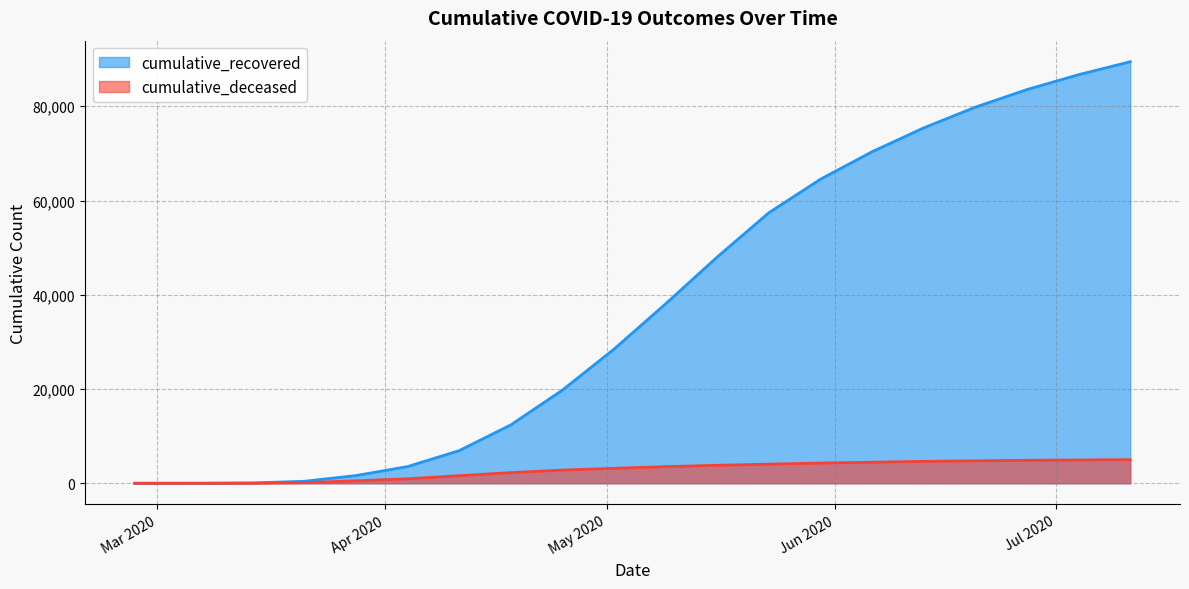

What is the highest value of the cumulative_recovered series?

89445